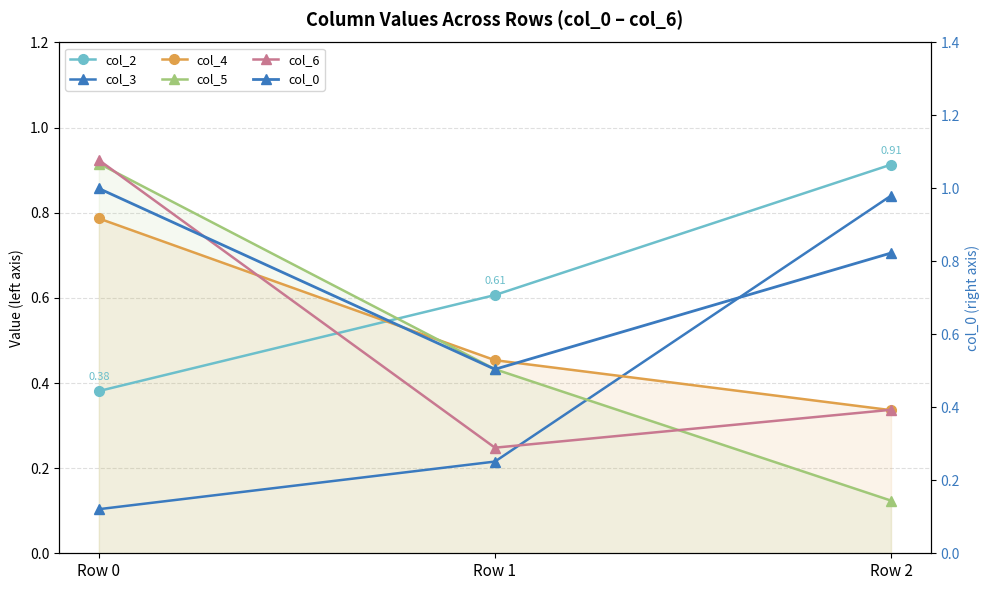

What is the total value across all series at Row 1?

2.5